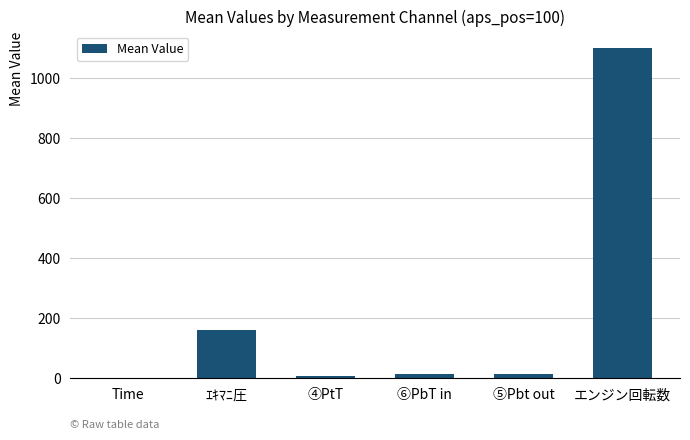

The value at ｴｷﾏﾆ圧 is 110.2. True or false?

False